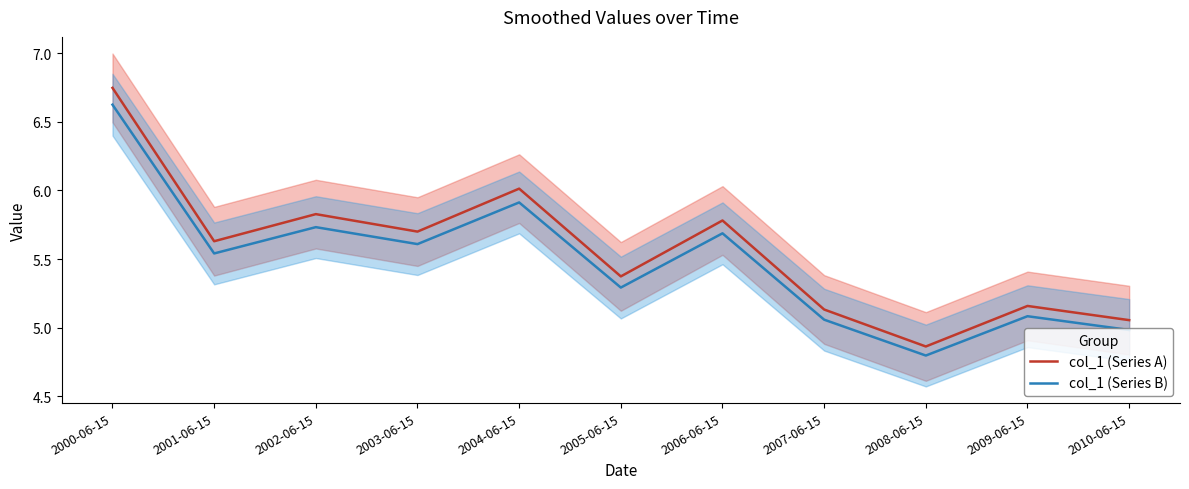

Rank the series at 2004-06-15 from lowest to highest value.

col_1 (Series B), col_1 (Series A)